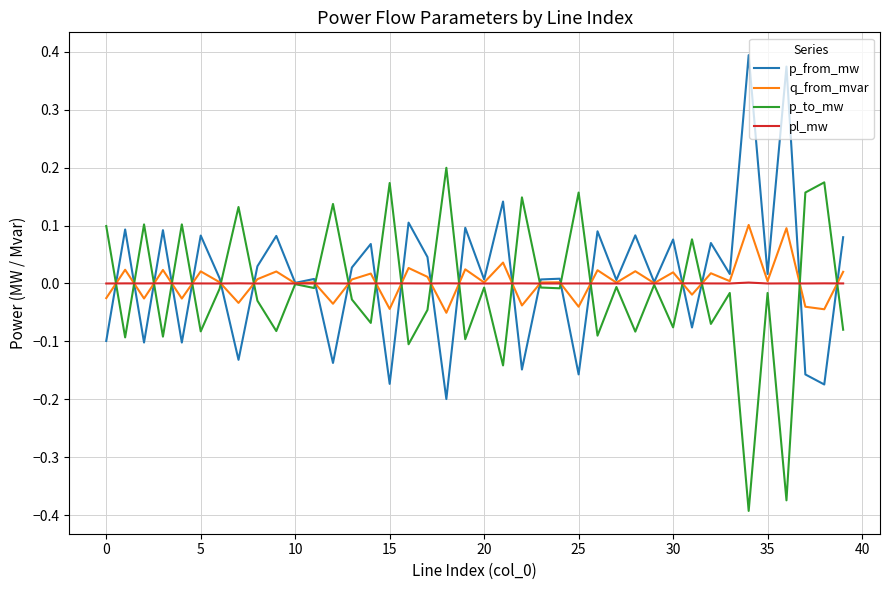

Rank the series by their maximum value, from lowest to highest.

pl_mw, q_from_mvar, p_to_mw, p_from_mw